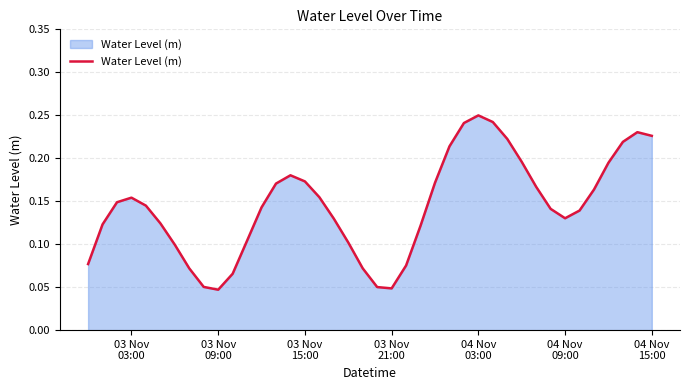

How many lines are shown in the chart?

1